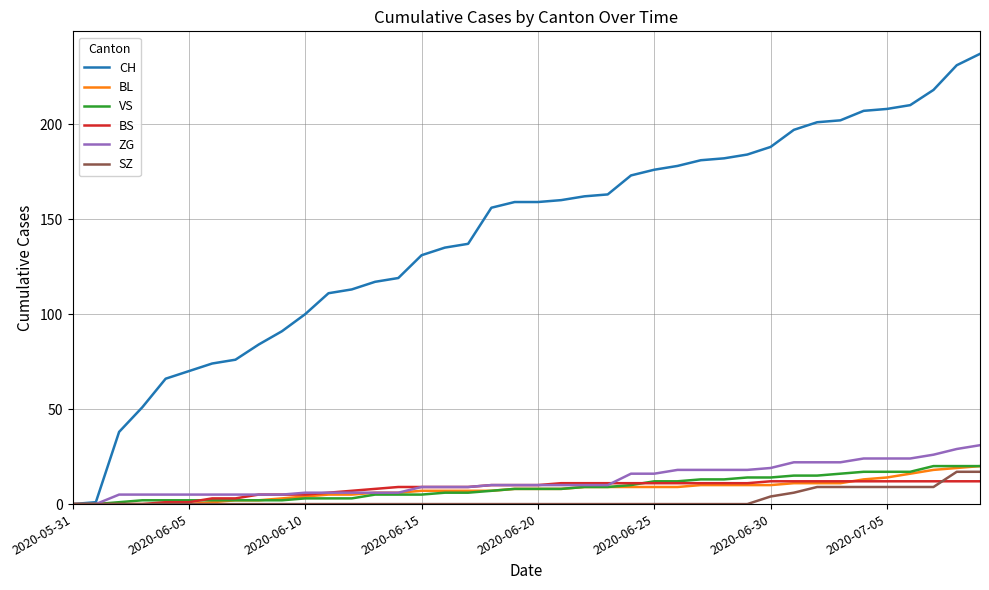

Is this an area chart (filled region under the line)?

No